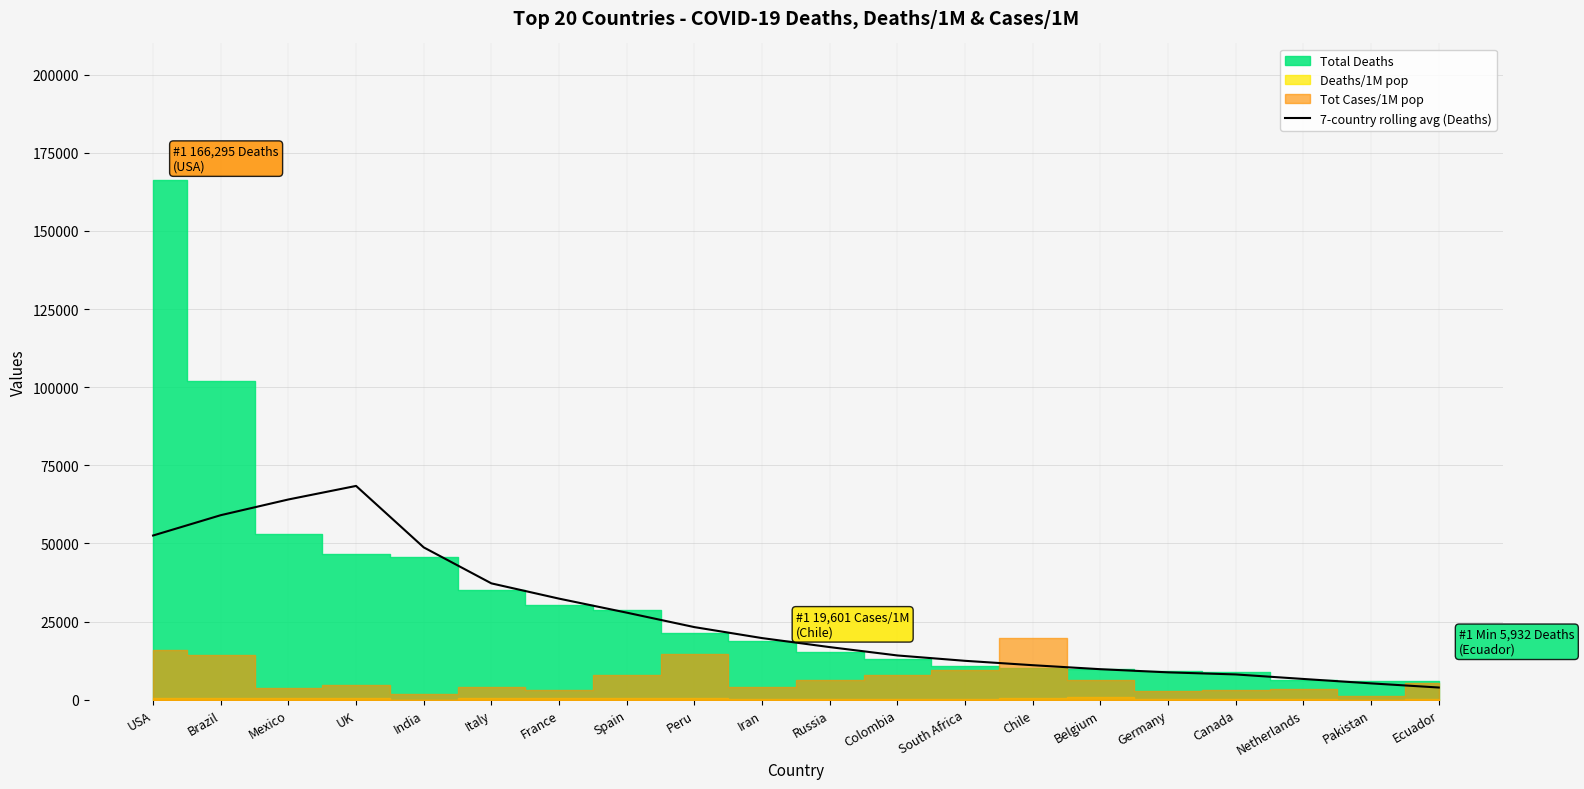

Is it true that 7-country rolling avg (Deaths) equals 68397.1 at UK?

True